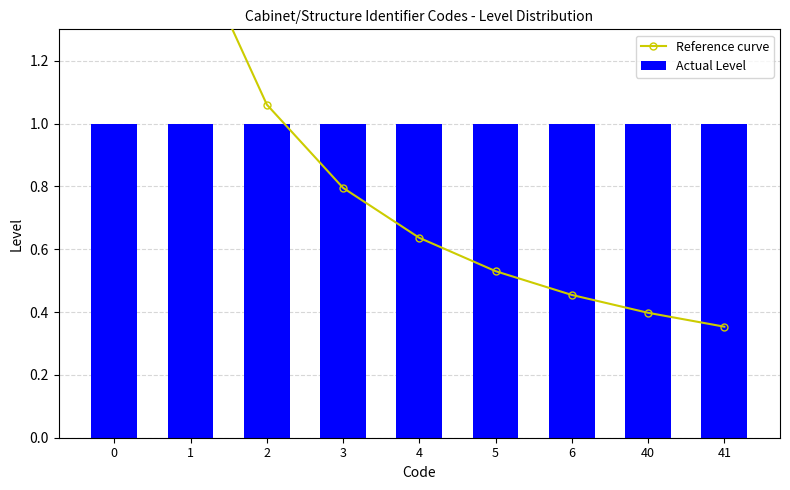

At how many categories does at least one series exceed 3?

1